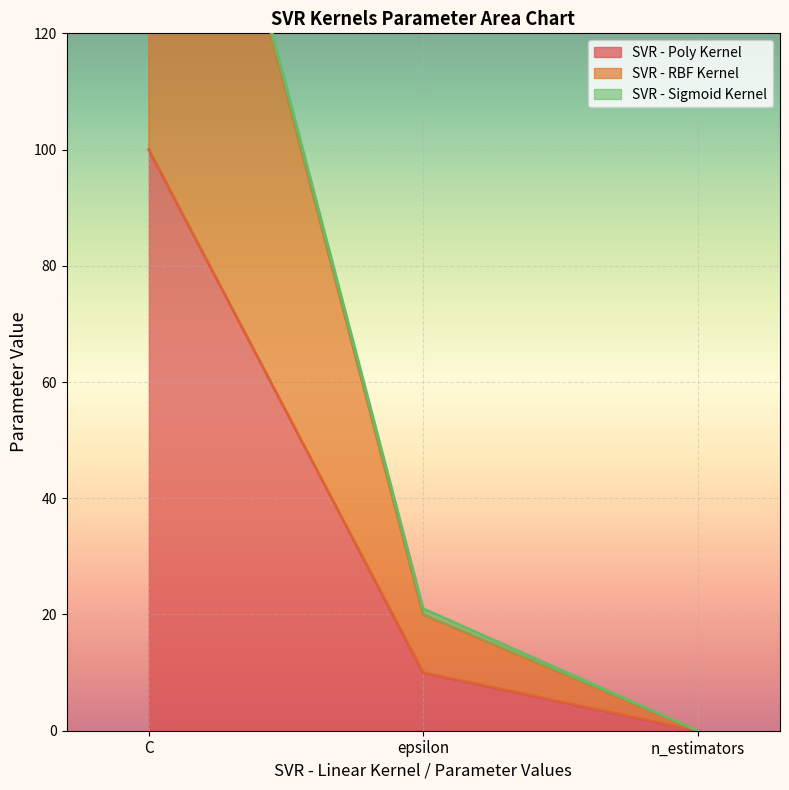

Is it true that SVR - Poly Kernel equals 10 at epsilon?

True